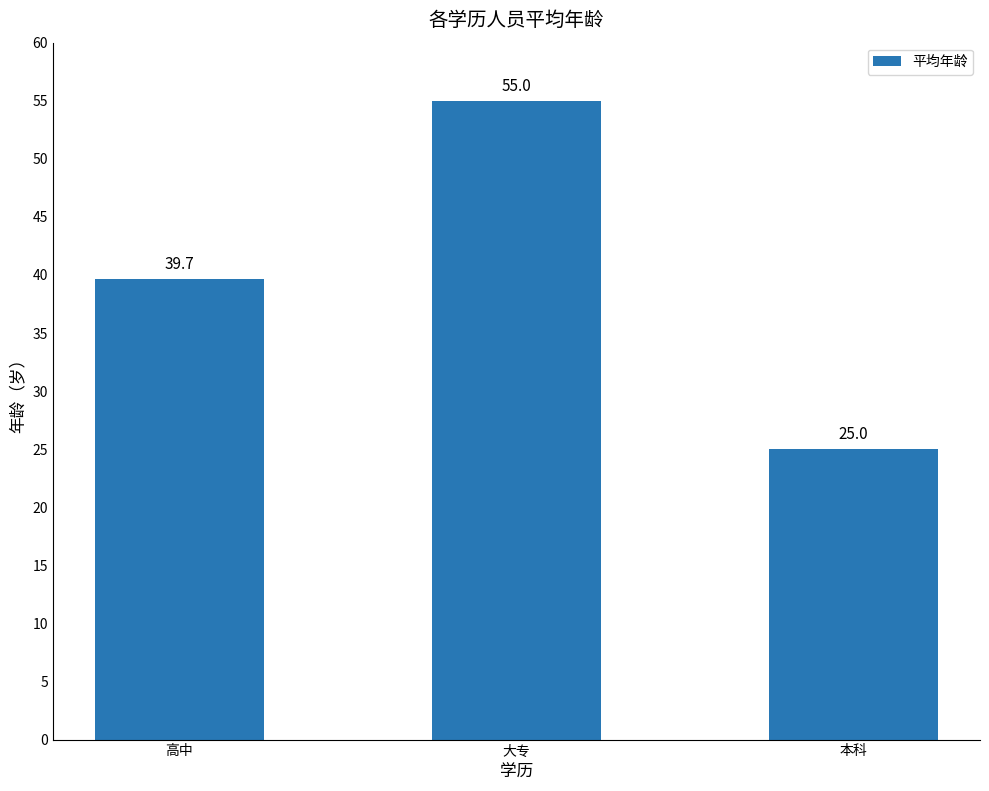

Are the bars grouped side by side (vs. stacked)?

No